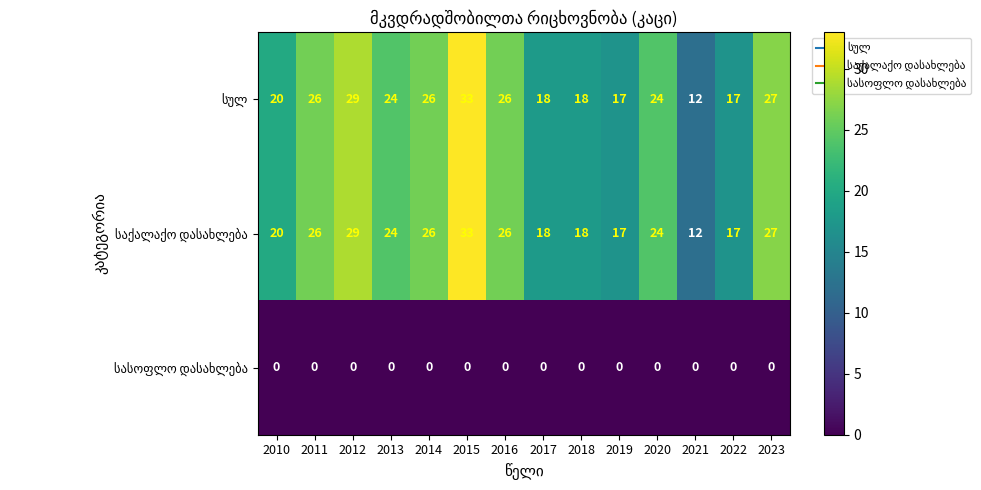

How many distinct data groups are displayed?

3